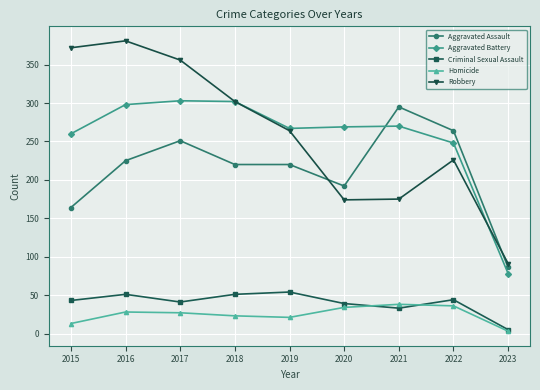

What is the sum of the Homicide values at 2021 and 2017?

65